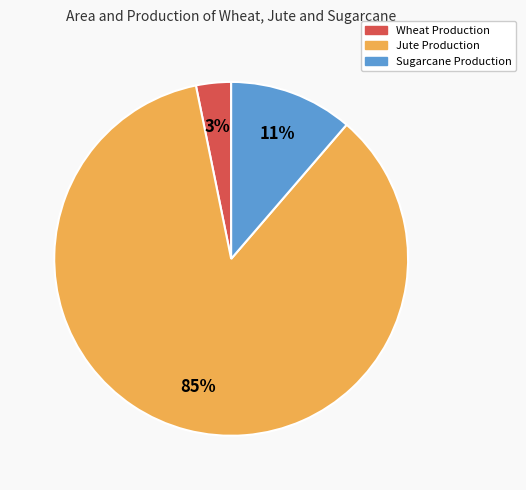

What percentage is the Sugarcane Production slice, to the nearest percent?

11%